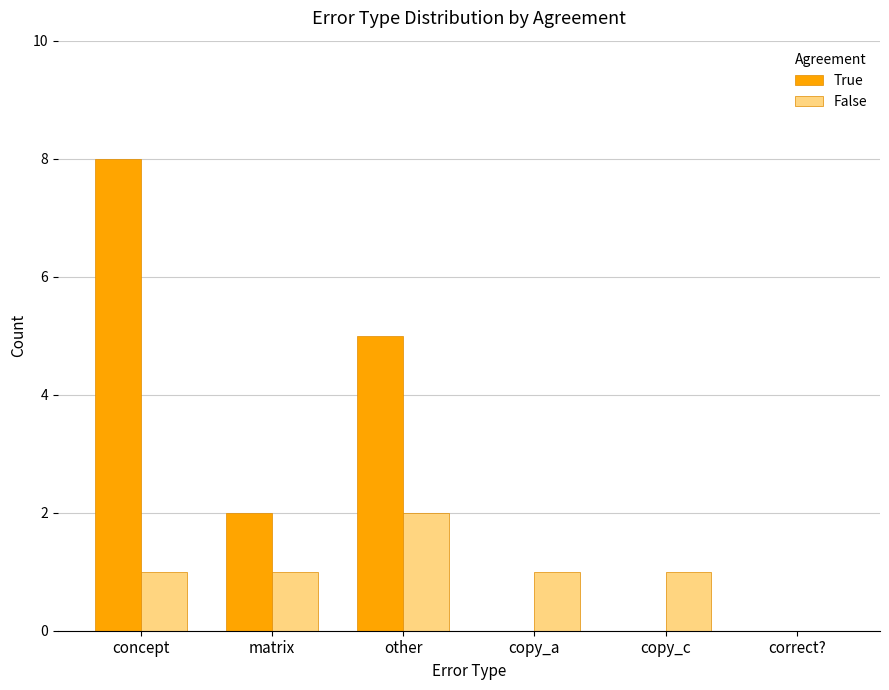

Which series has the widest spread of values?

True